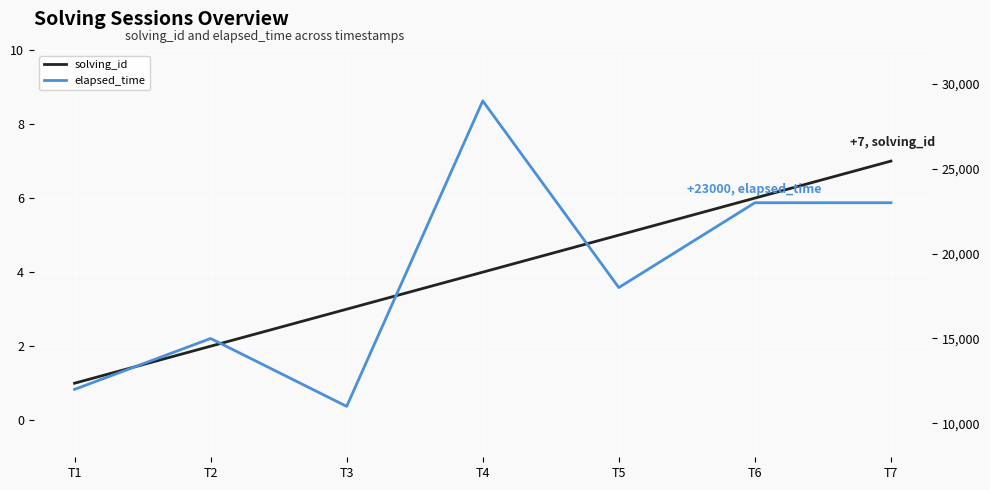

What is the sum of all elapsed_time values?

131000